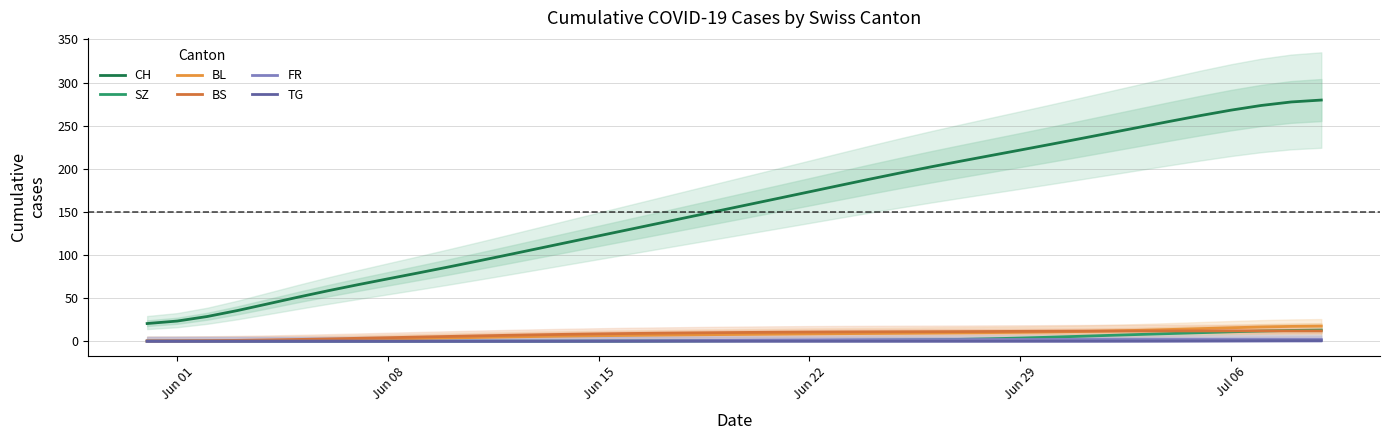

What is the label of the 30th point from the left?

Jun 29